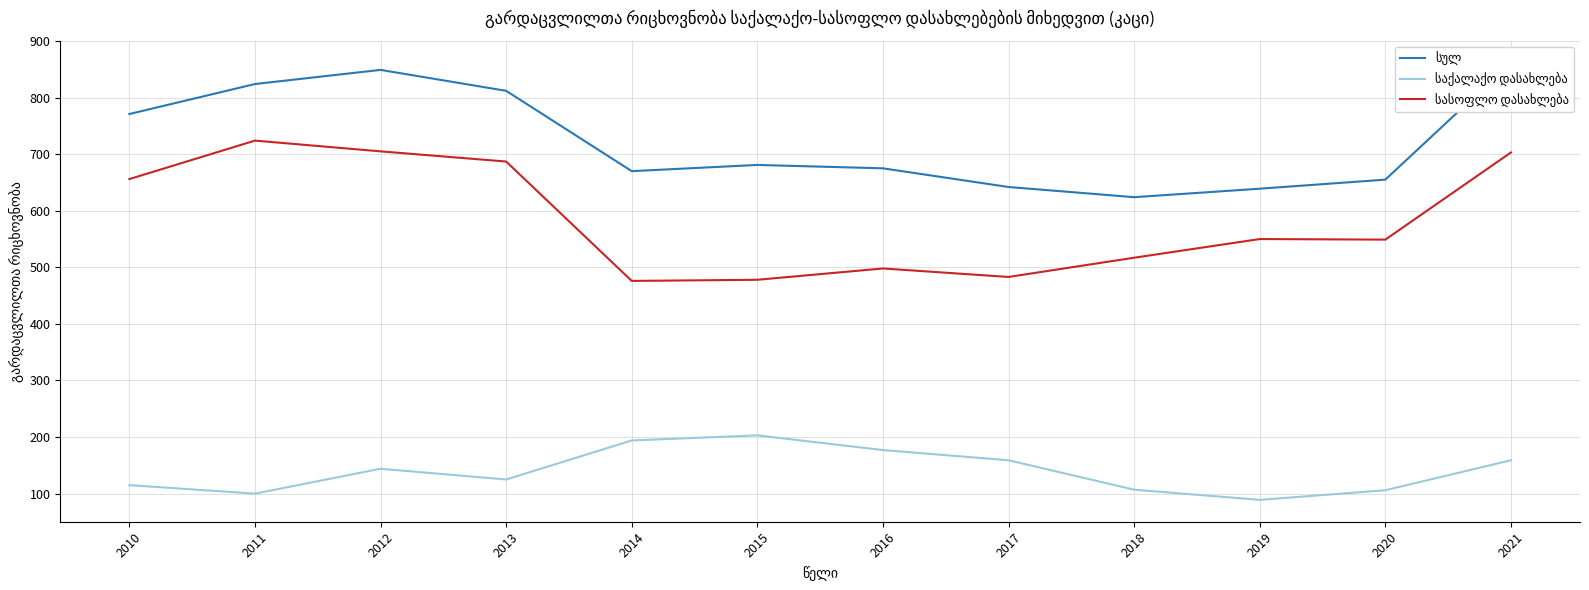

The სასოფლო დასახლება series shows 517 at 2018. True or false?

True